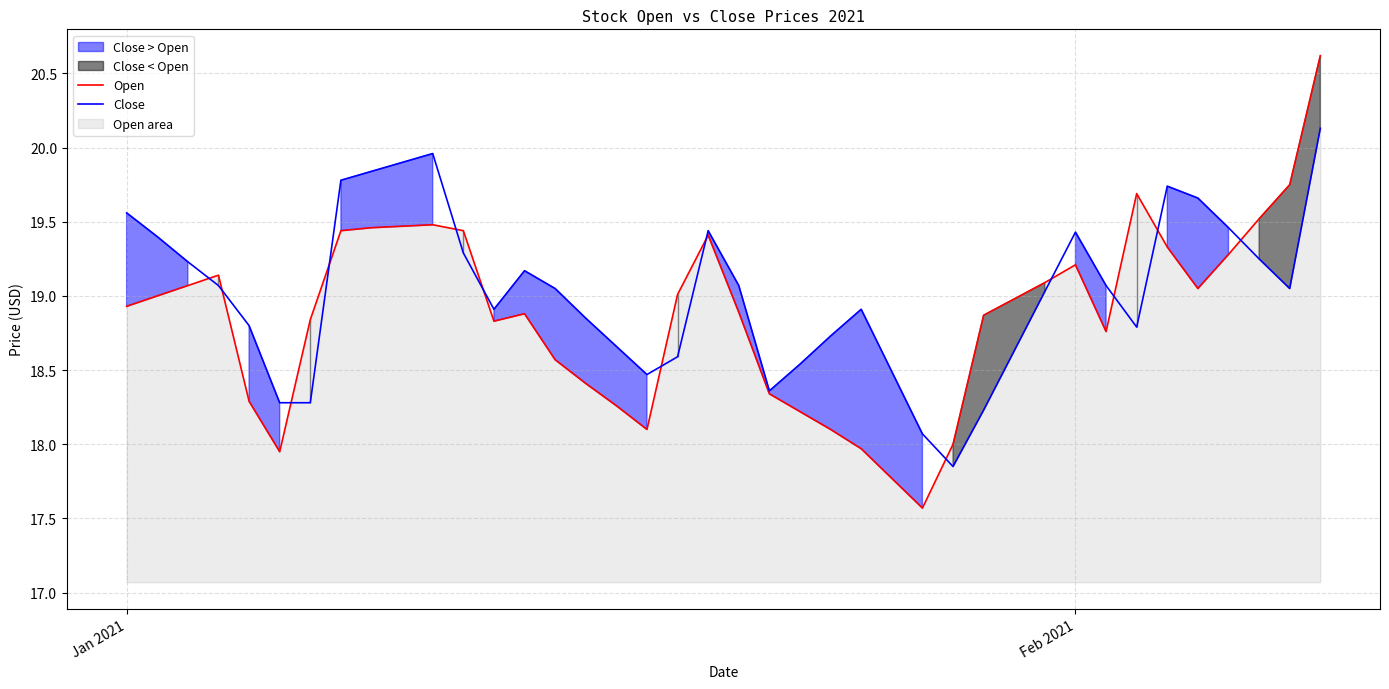

What is the lowest value of the Open series?

17.6